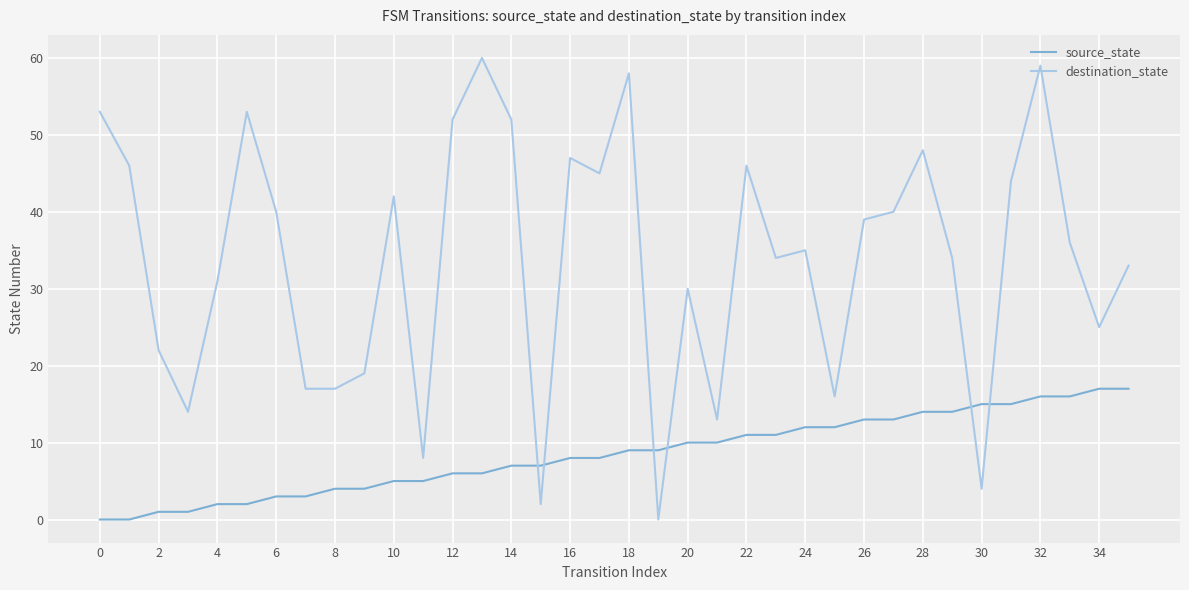

List the series in order of their peak value, highest first.

destination_state, source_state